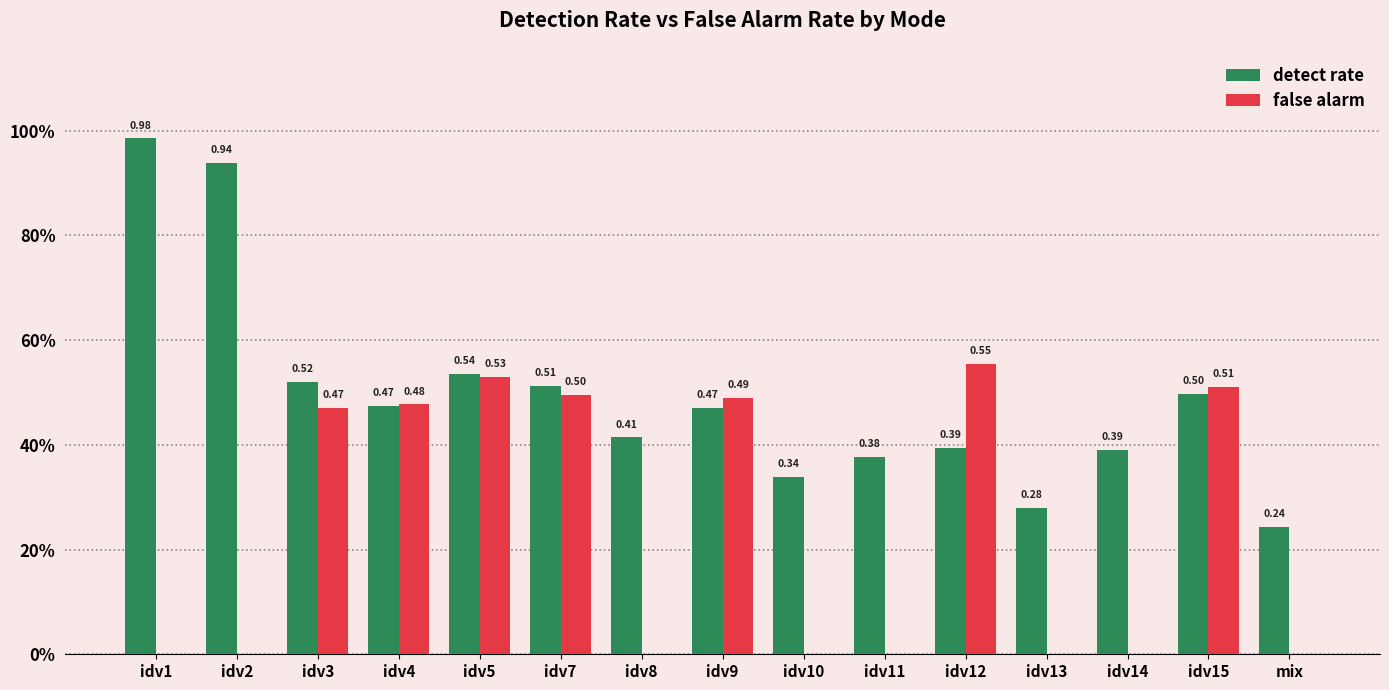

At how many categories does at least one series exceed 0?

15